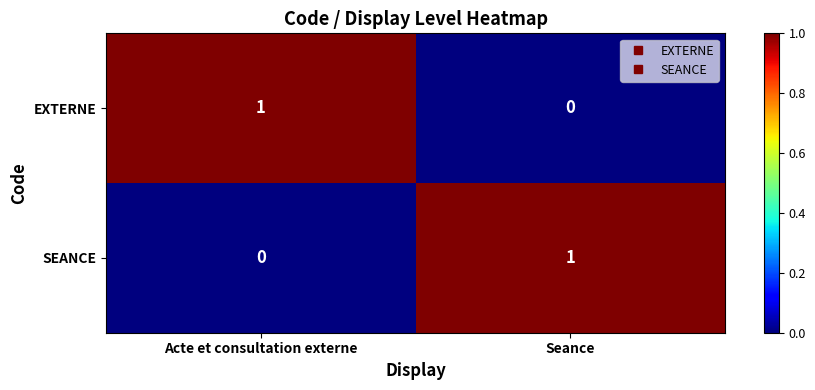

How many positive values does the EXTERNE series have?

1